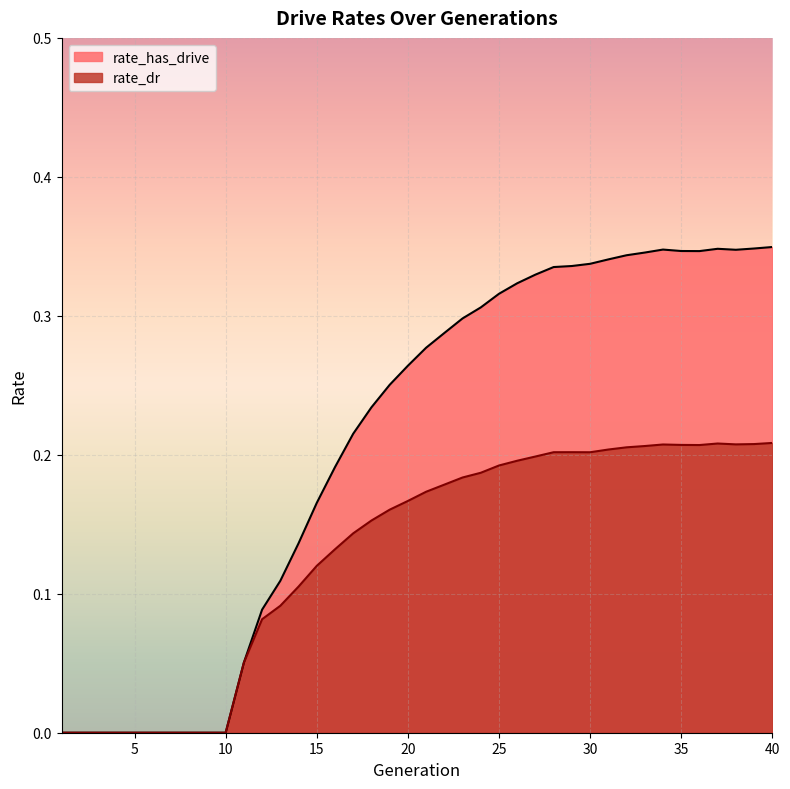

True or false: rate_has_drive and rate_dr cross at least once.

False